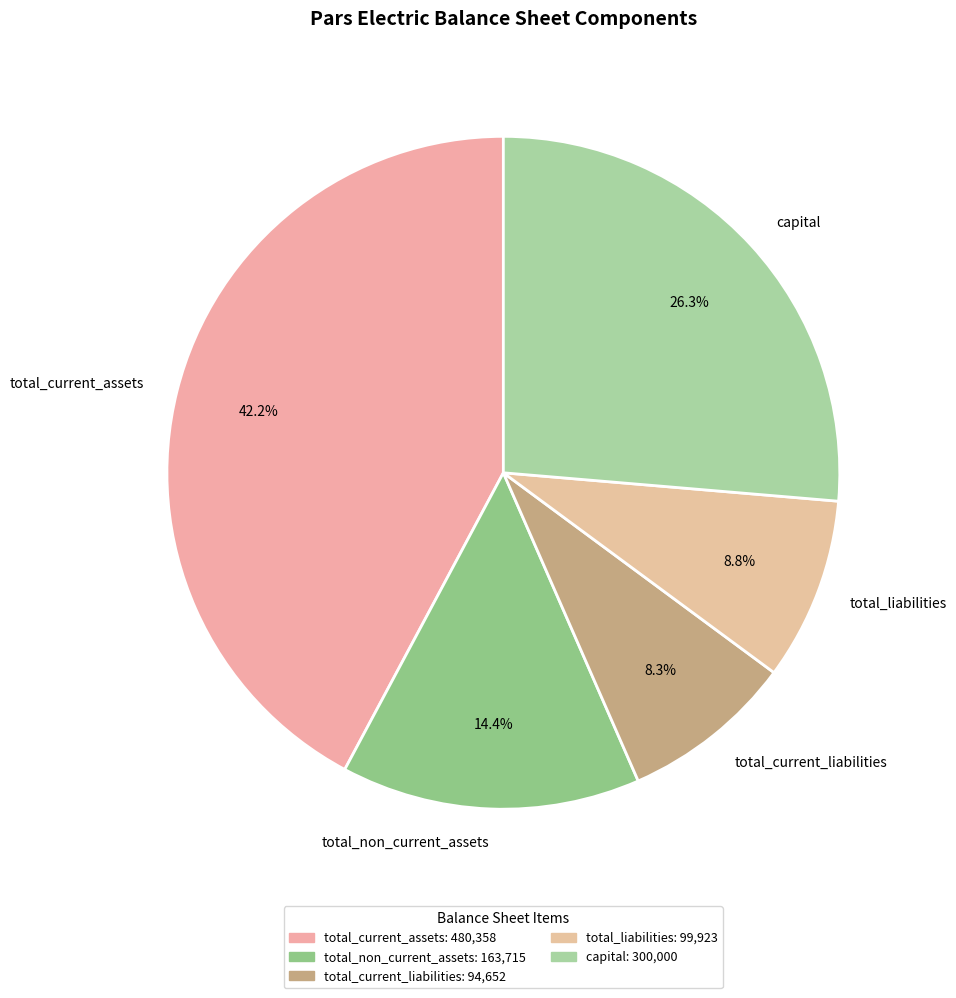

What percentage is NOT represented by total_current_liabilities?

91.7%